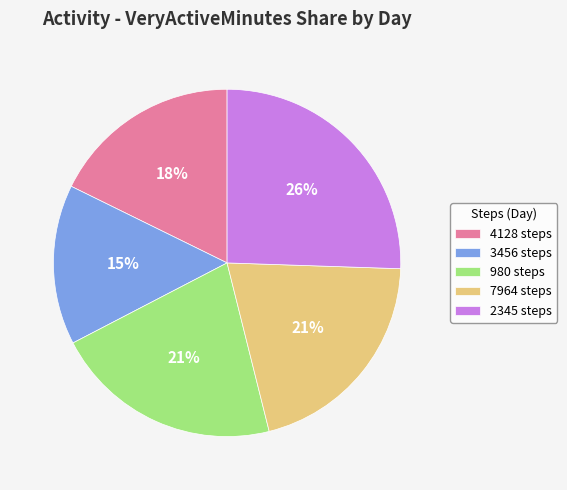

Is it true that 7964 steps is 21% of the pie?

True